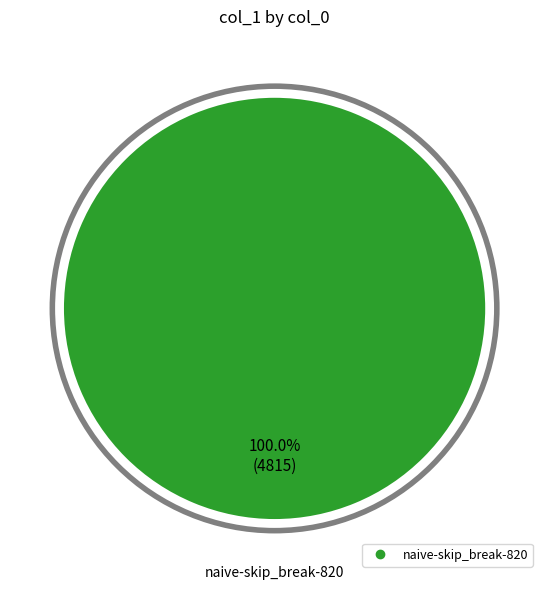

Is there any slice that represents more than half of the pie?

Yes